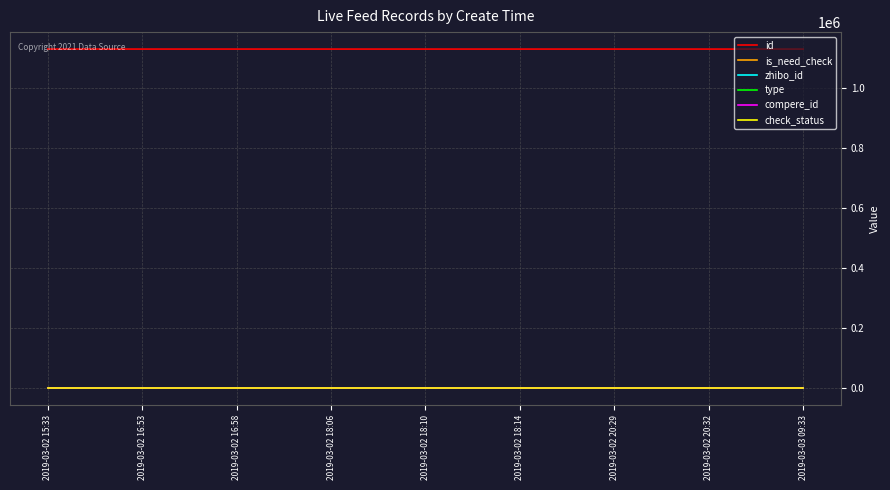

Which series changed the most between 2019-03-02 15:33 and 2019-03-02 16:53?

id